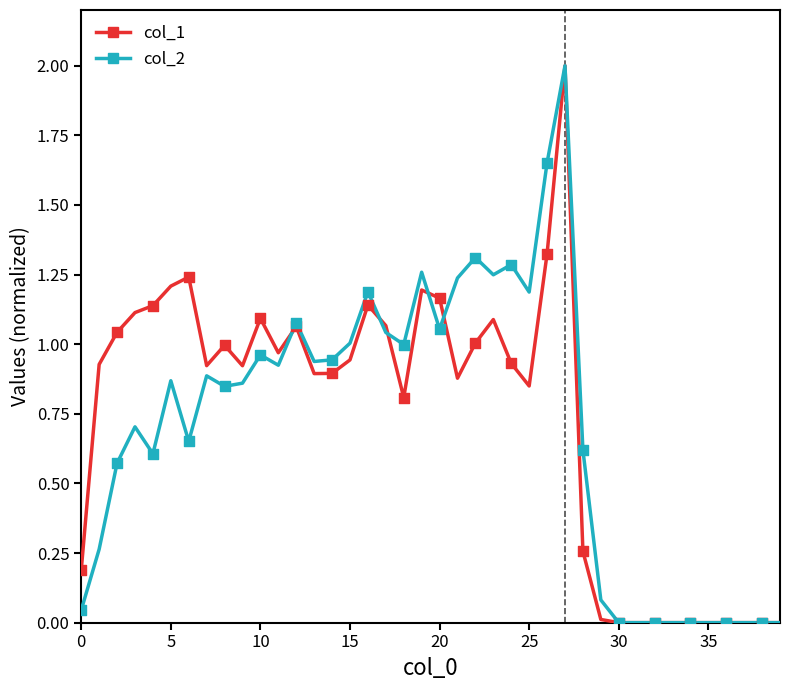

Which series has the largest total across all categories?

col_1